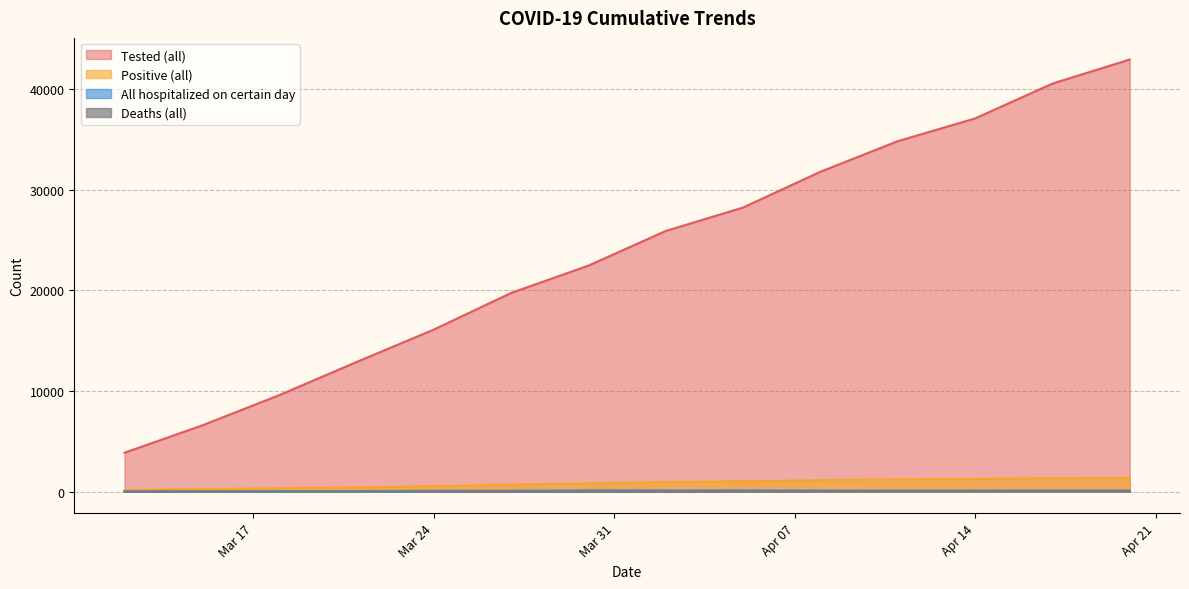

What is the difference between the second highest and second lowest values in the All hospitalized on certain day series?

83